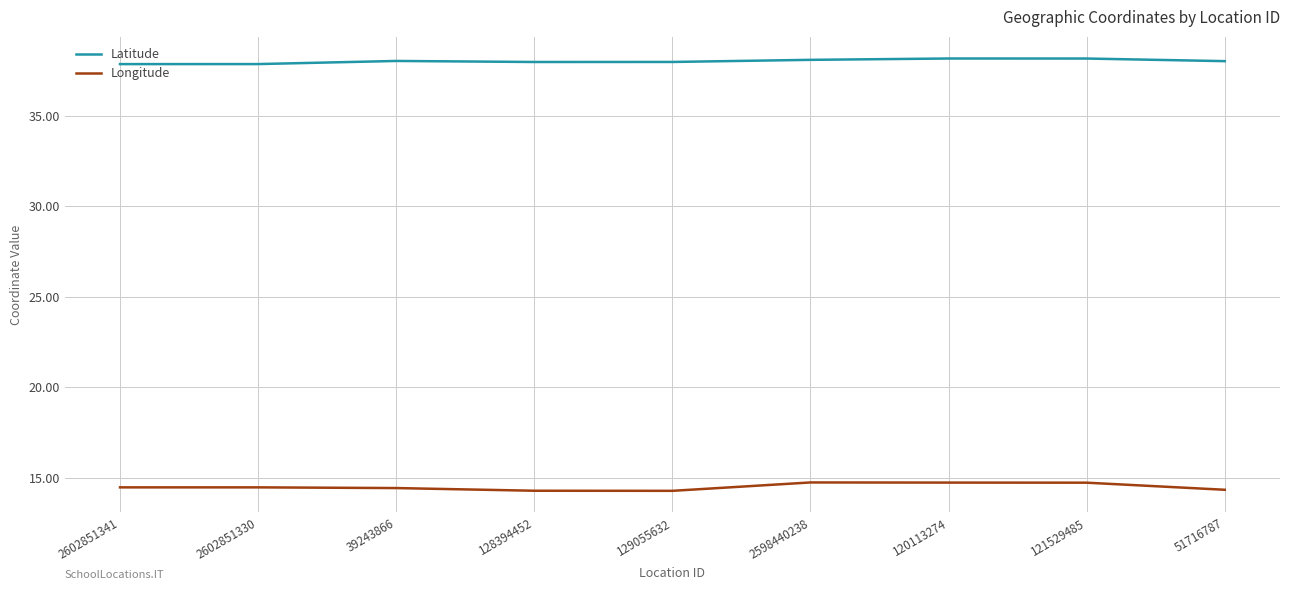

True or false: Latitude has a value of 49.7 at 129055632.

False